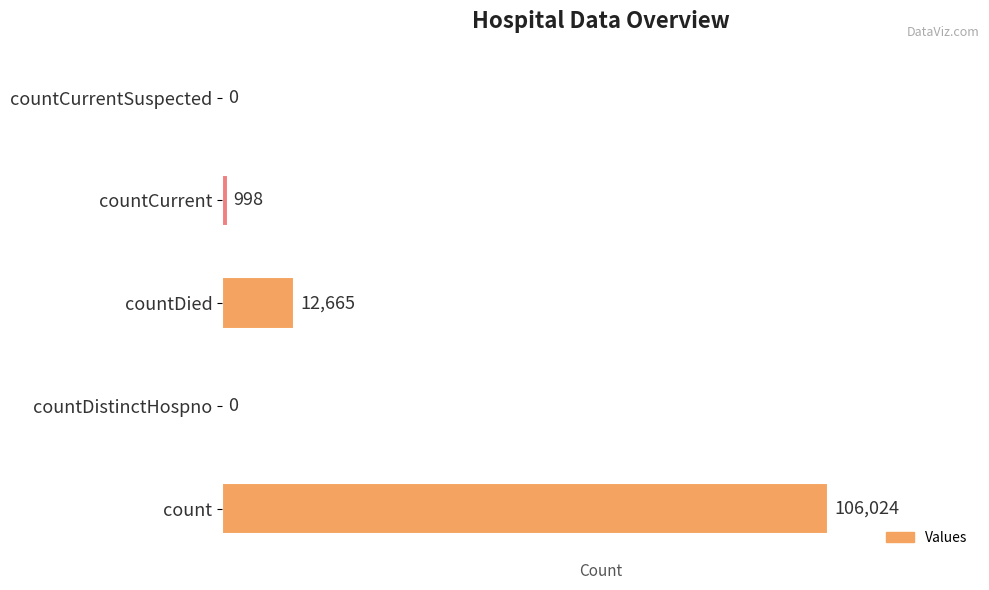

Which has a higher value, countDied or countDistinctHospno?

countDied